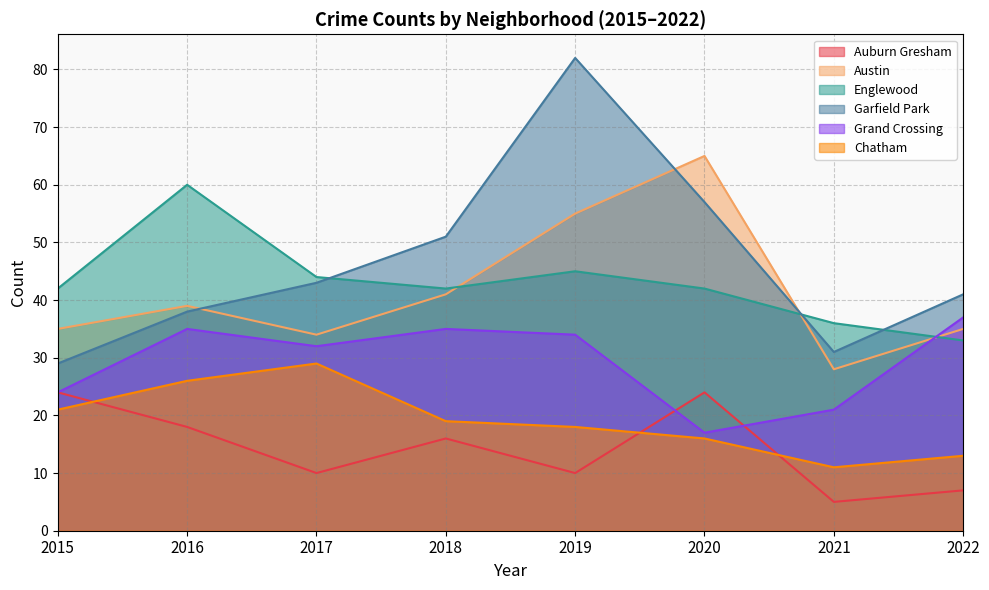

Read the Garfield Park value at 2019.

82